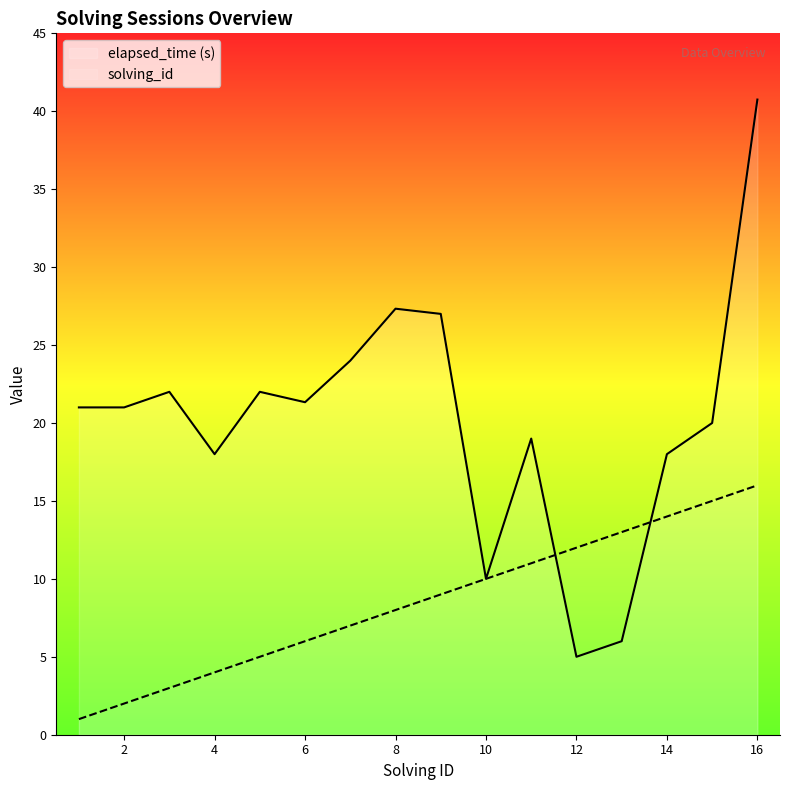

What is the value of the elapsed_time point at the 14th from the left?

18.0